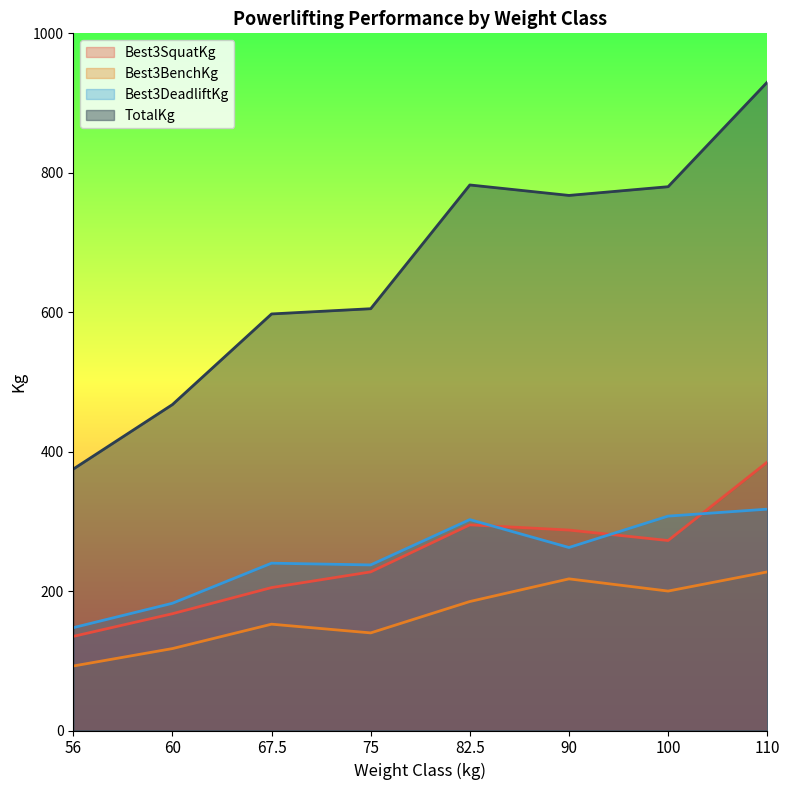

Which category has the highest value across all series?

110